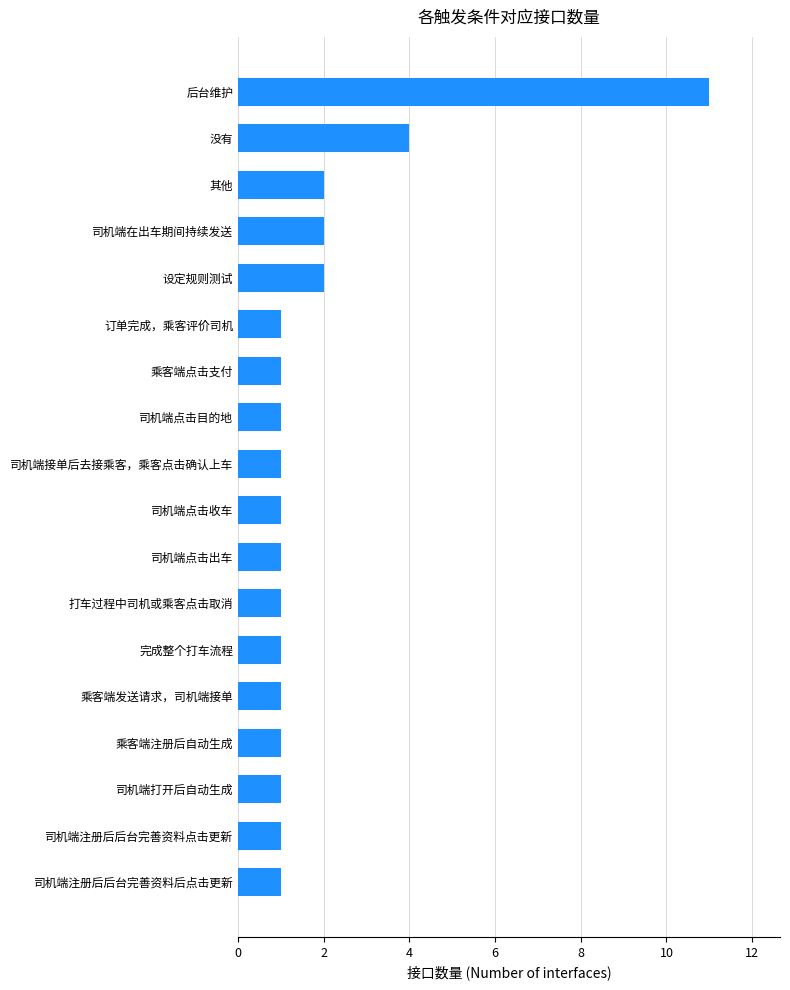

Where is the data nearest to the value 6?

没有